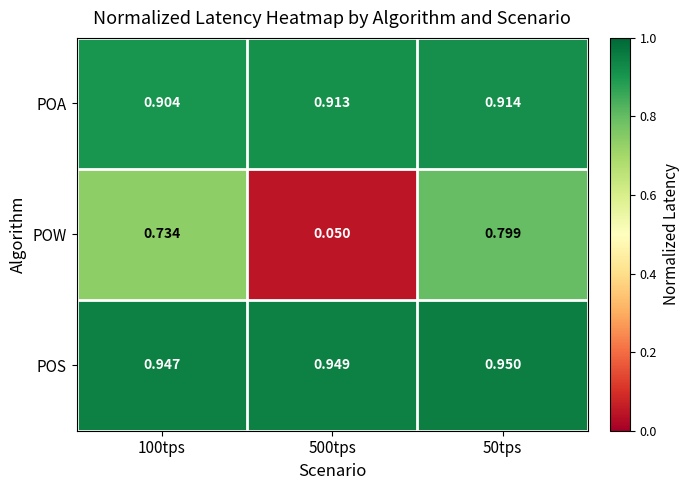

Which series has the widest spread of values?

POW